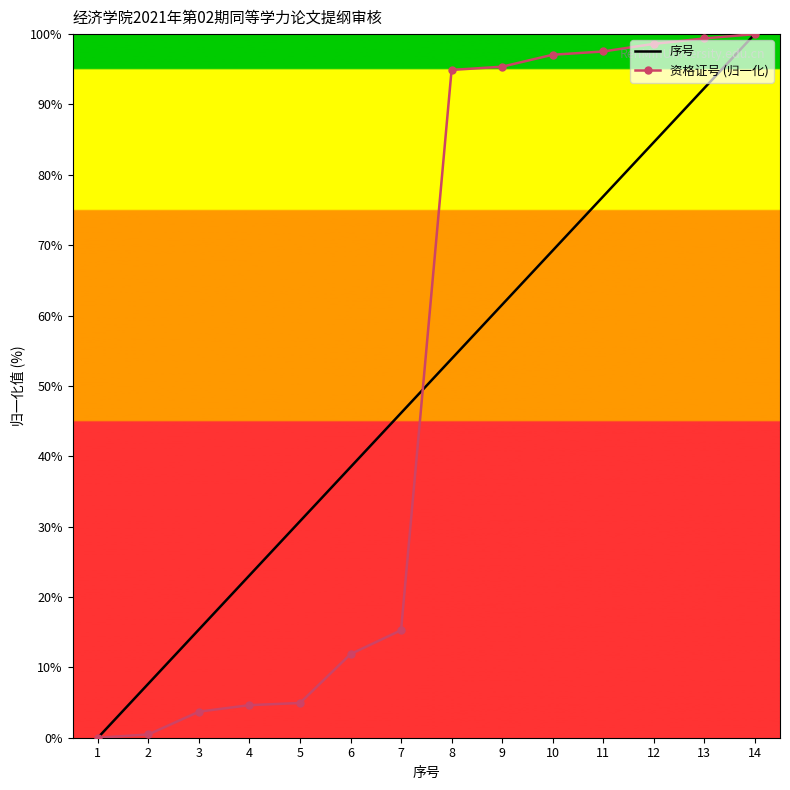

Count the number of data series in this chart.

2